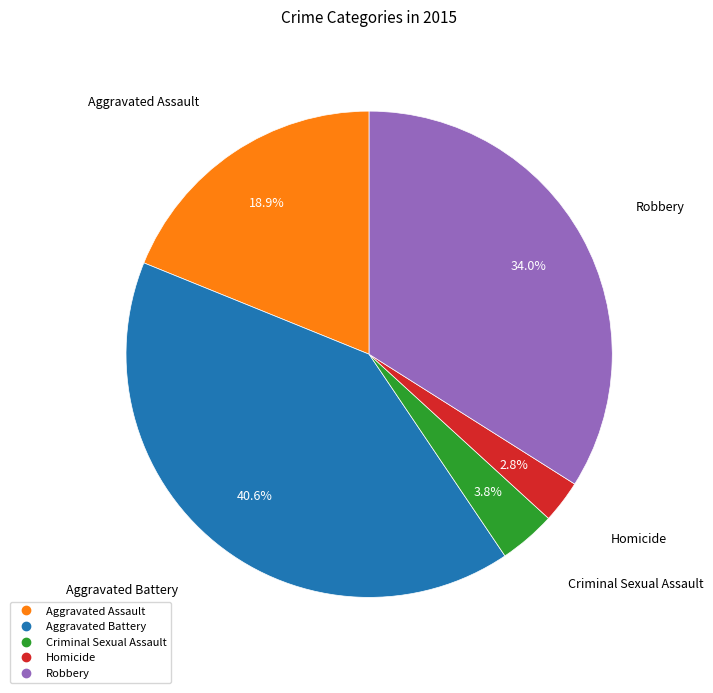

How many segments does this pie chart have?

5